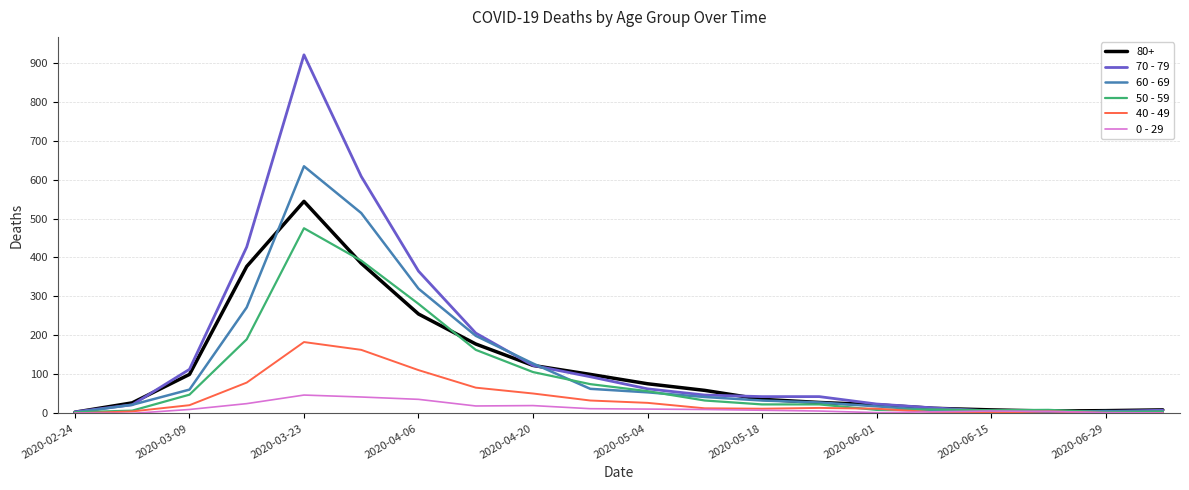

Which series has the largest range (max minus min)?

70 - 79